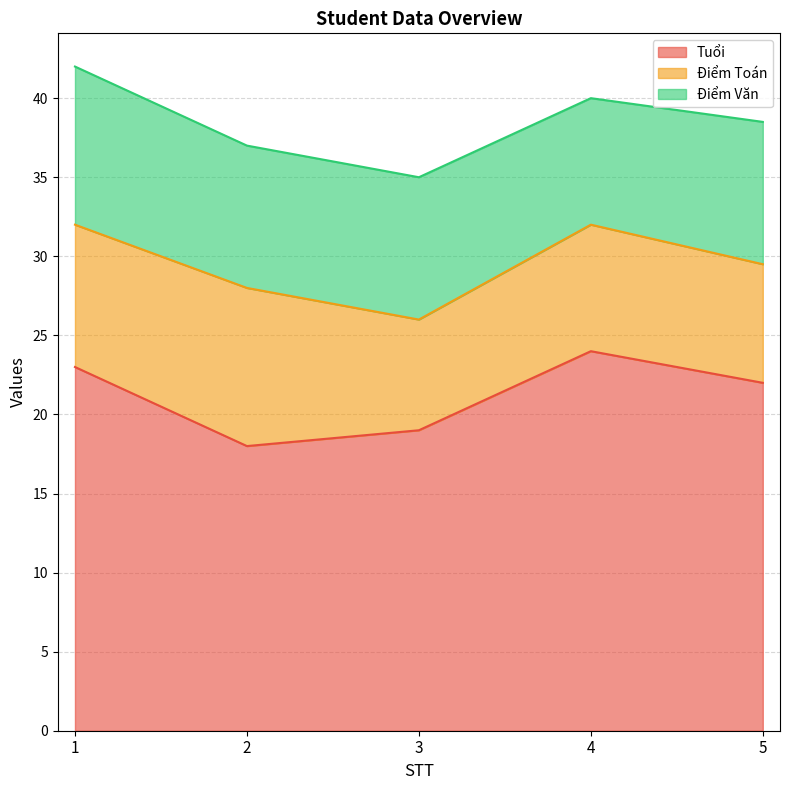

List the labels in order of Điểm Toán value, smallest first.

3, 5, 4, 1, 2